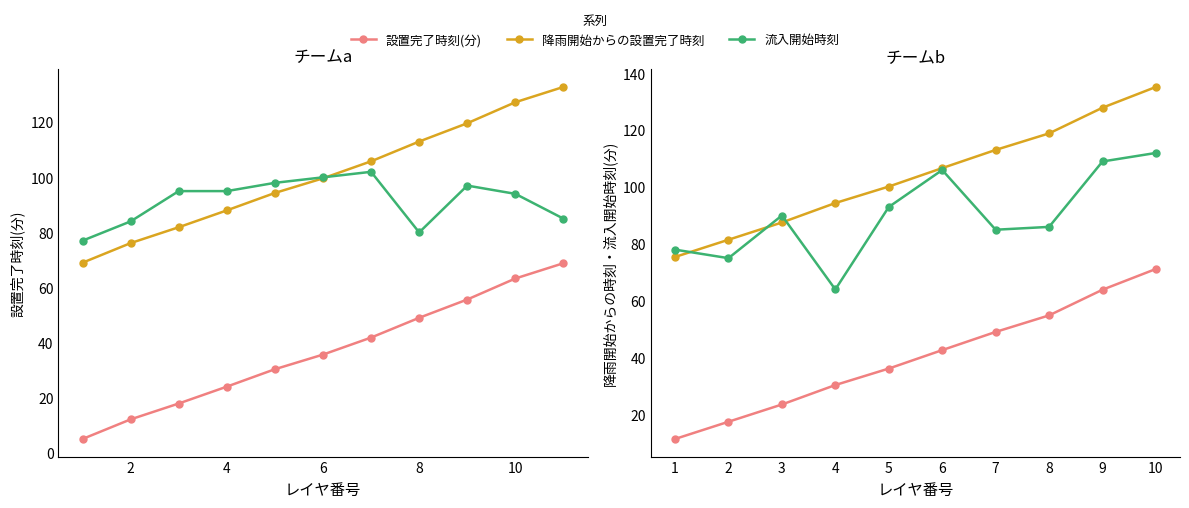

Does the chart display data point markers on the line(s)?

Yes